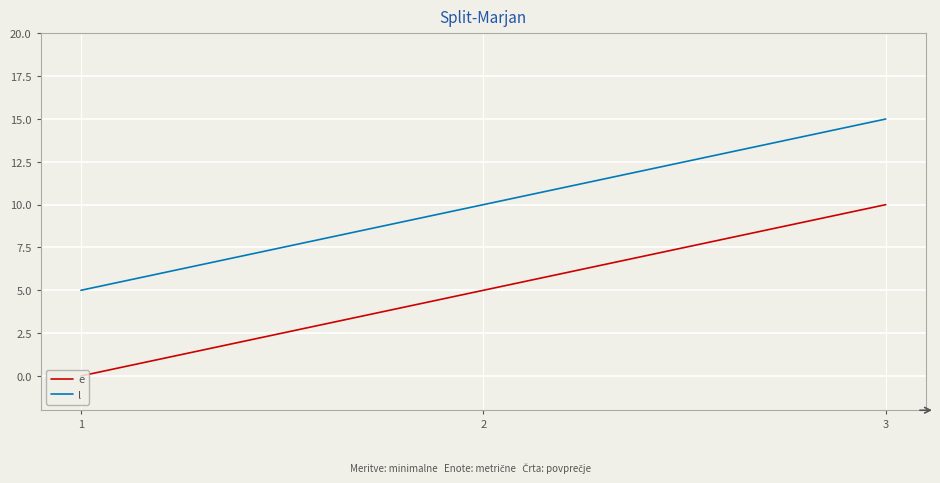

What is the sum of the l values at 1 and 2?

15